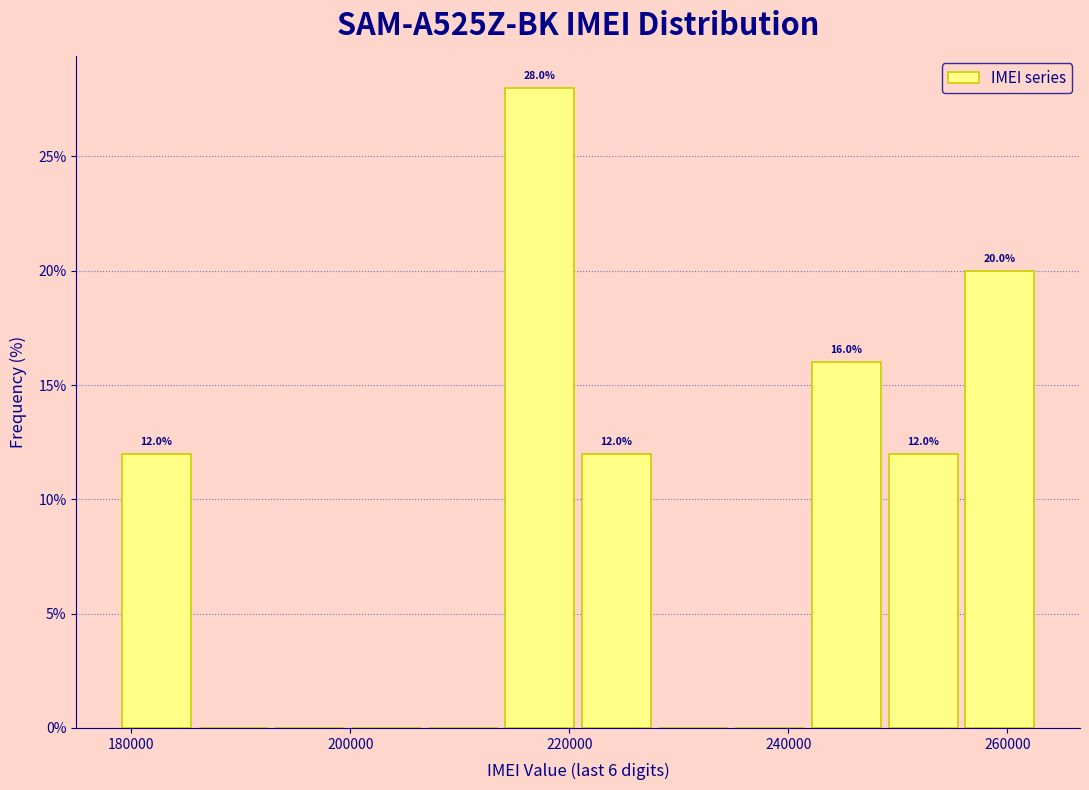

Around what value on the x-axis is the tallest bar? Give the approximate position of its centre, as read against the axis.

218000